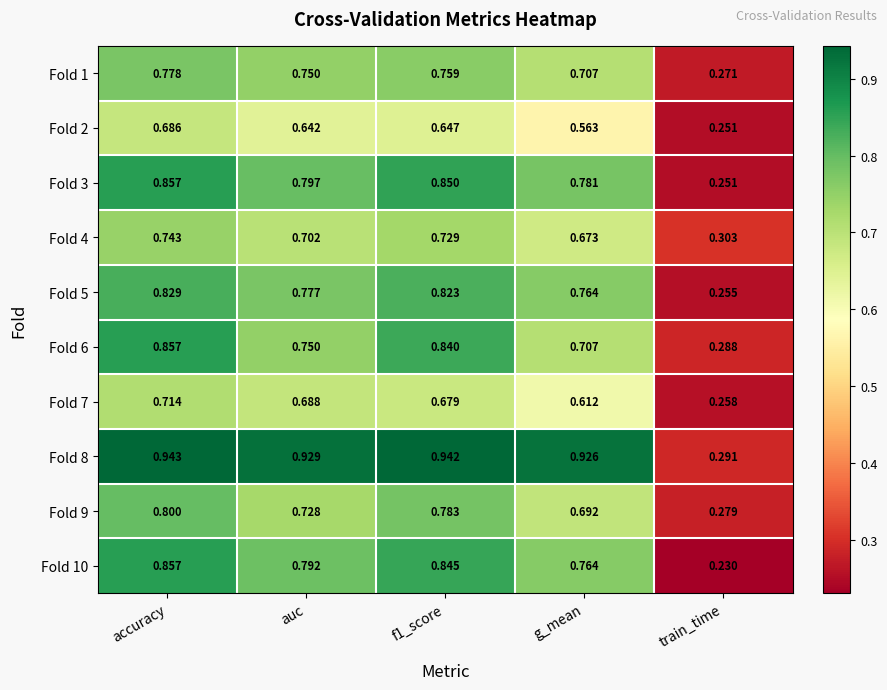

At how many categories does at least one series exceed 0?

5